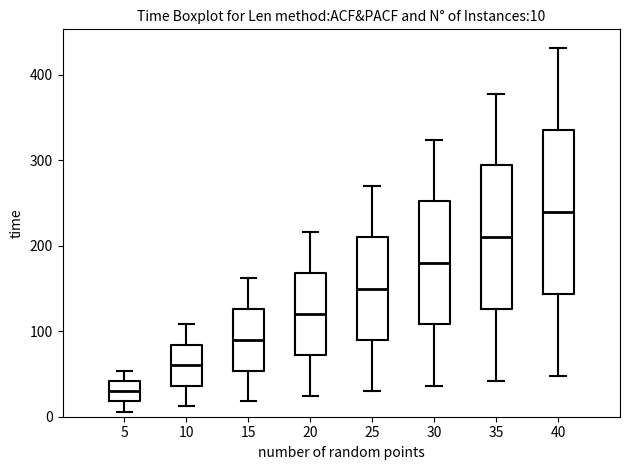

Comparing the boxes themselves (not the whiskers), which one is the tallest?

40